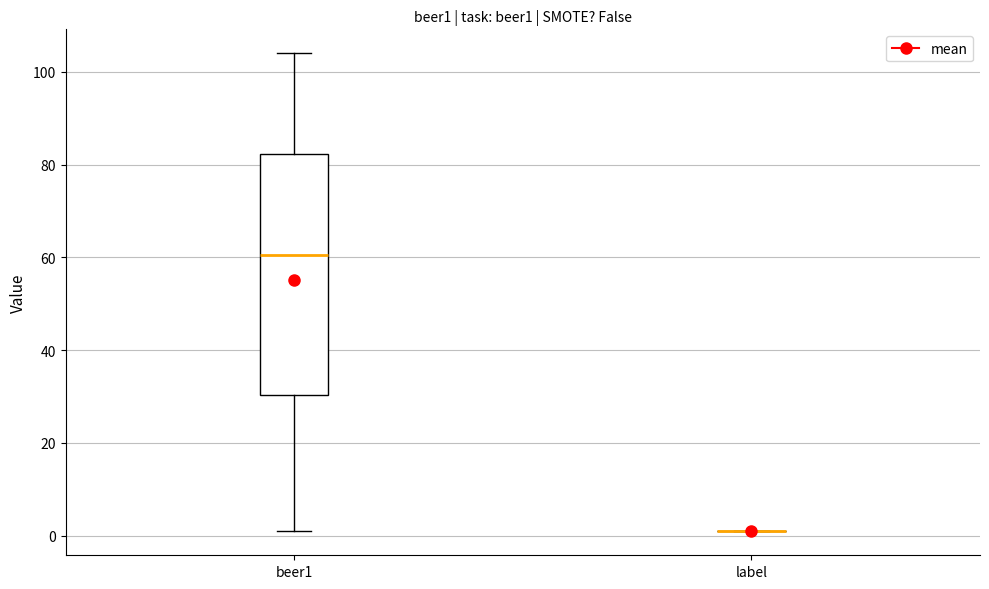

Reading left to right, read every box against the y-axis: the position of its median line, the range the box covers, and the ends of its whiskers. The values are not printed on the chart, so give them approximately, as read against the axis.

beer1: median 60, box 30 to 82, whiskers 2 to 104
label: box collapsed to a line at 0, whiskers 0 to 2